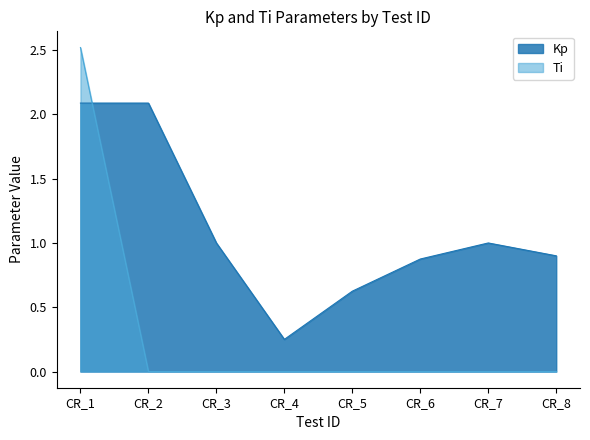

True or false: Ti and Kp cross at least once.

True